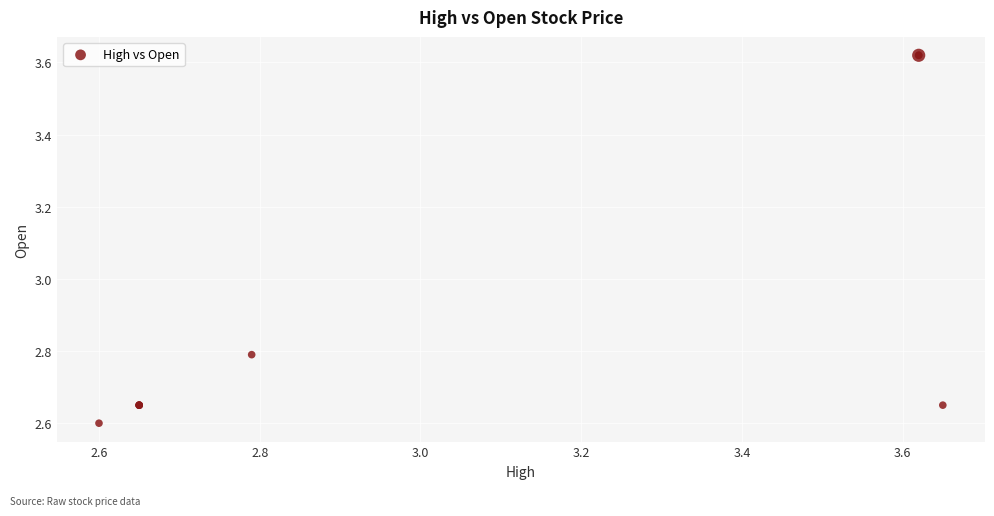

What Y value in the scatter plot is closest to 3?

2.8